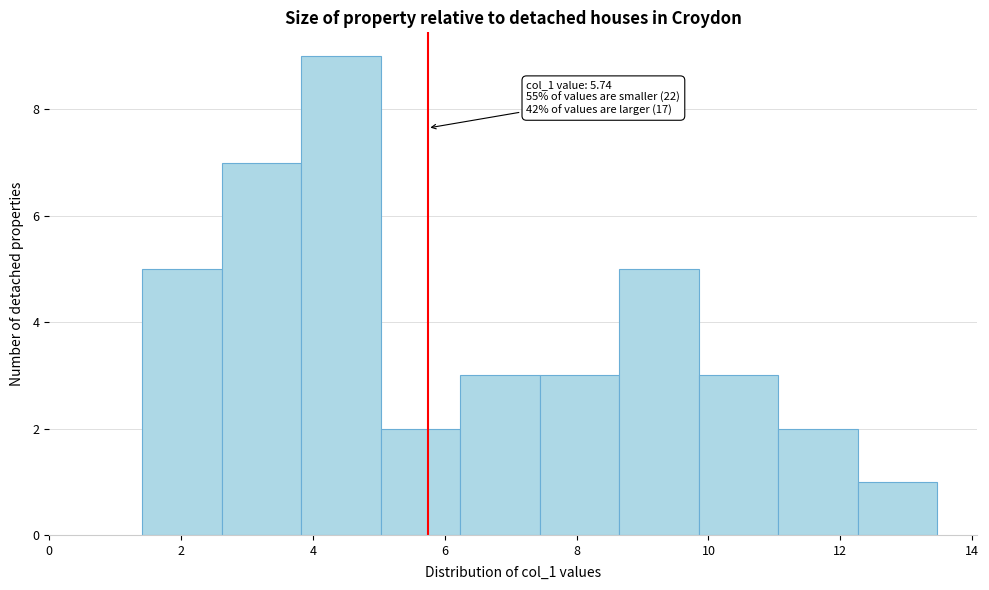

Which range on the x-axis has the tallest bar?

3.8 to 5.0